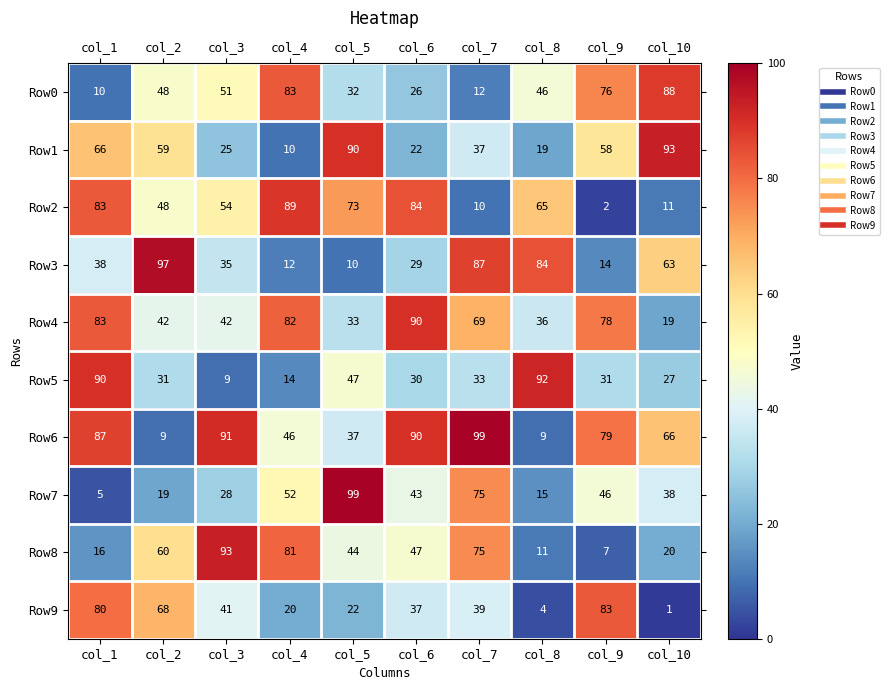

Is it true that Row4 equals 12 at col_5?

False